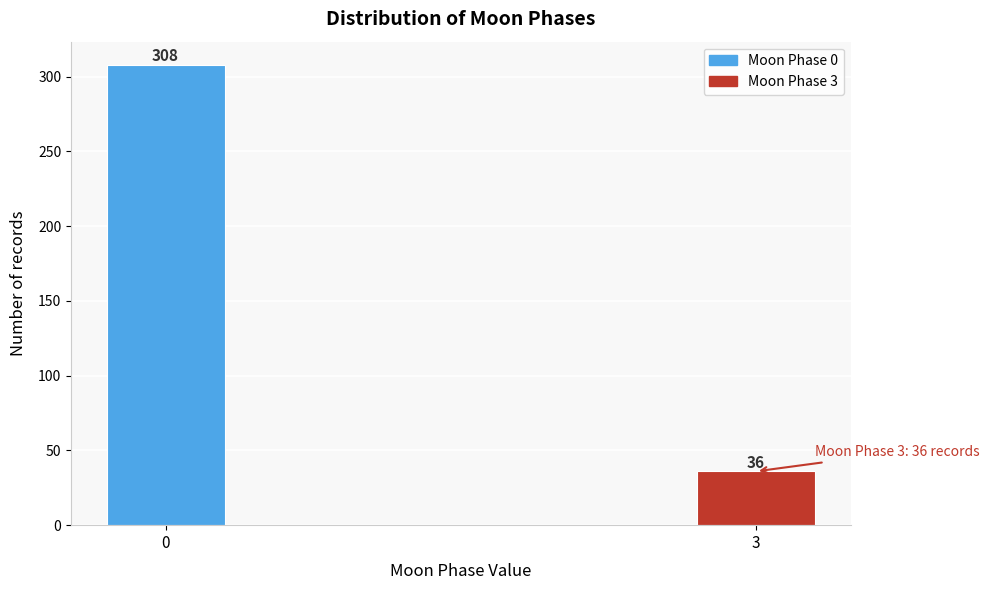

Reading left to right, transcribe all the data shown in this chart.

0=308	3=36